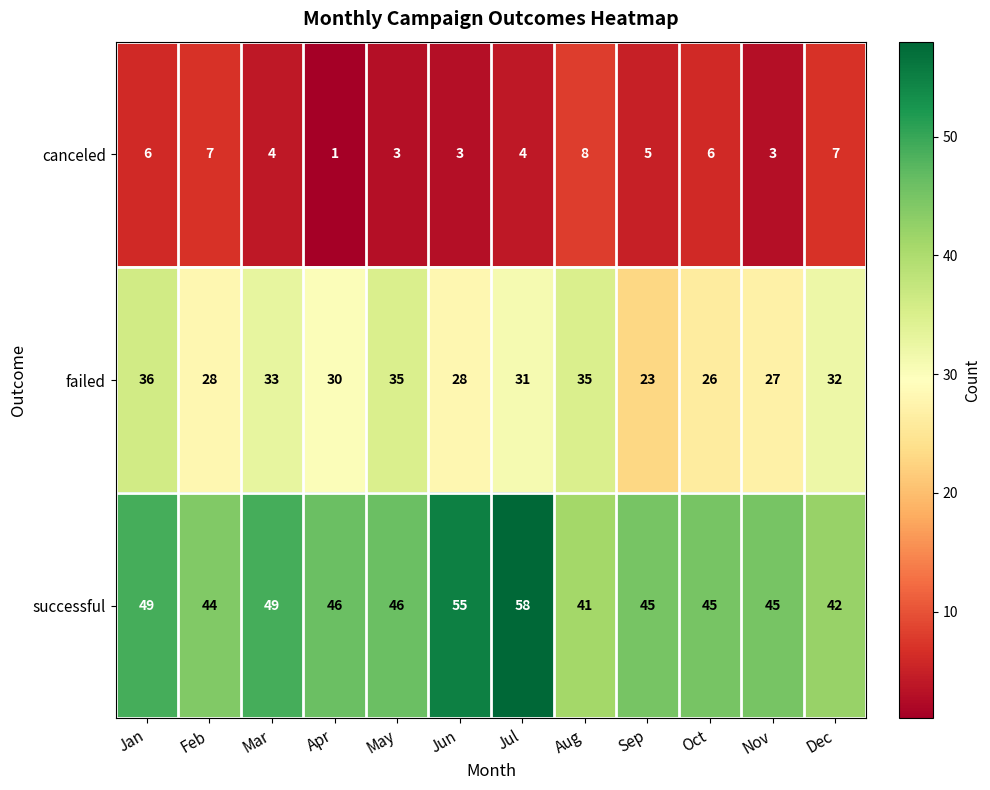

At which category does the chart reach its peak across all series?

Jul